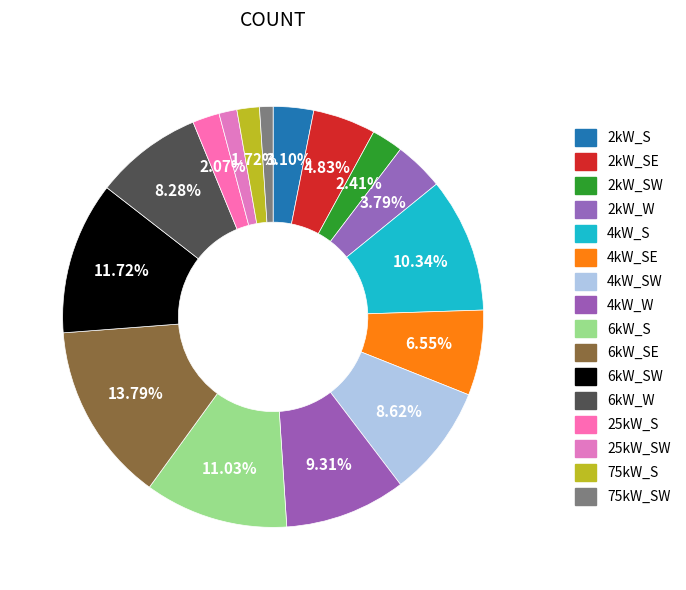

True or false: 2kW_SW accounts for 2% of the total.

True